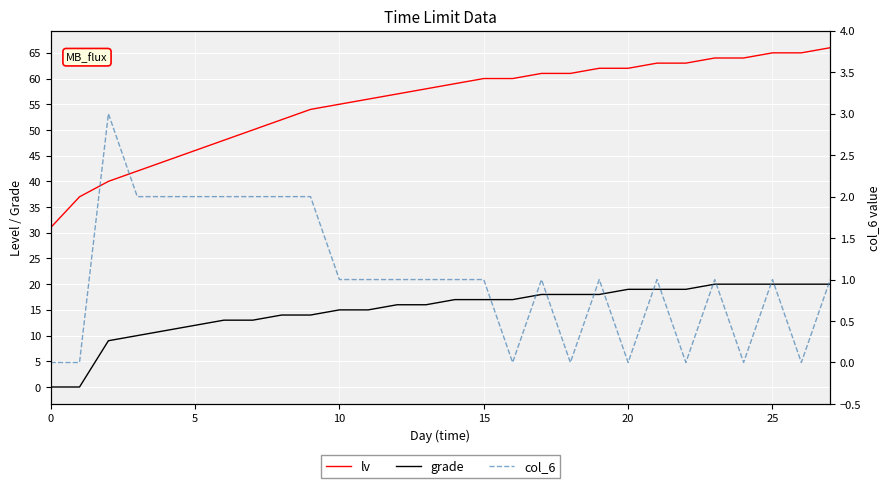

What is the value of the lv point at the 6th from the left?

46